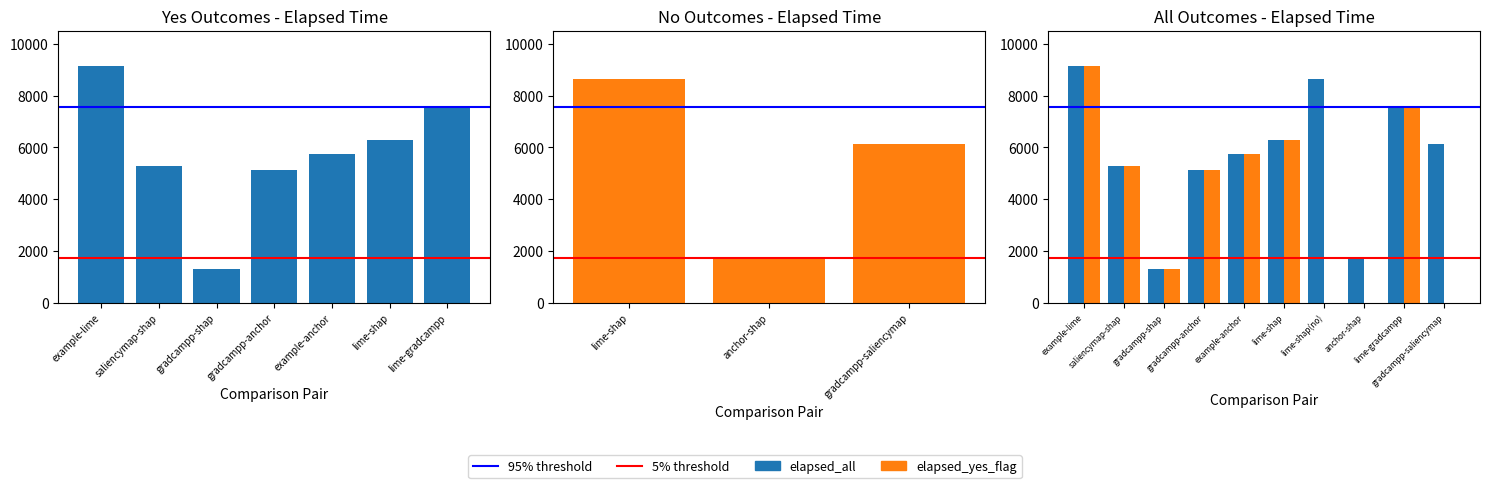

How many groups of bars are there?

10